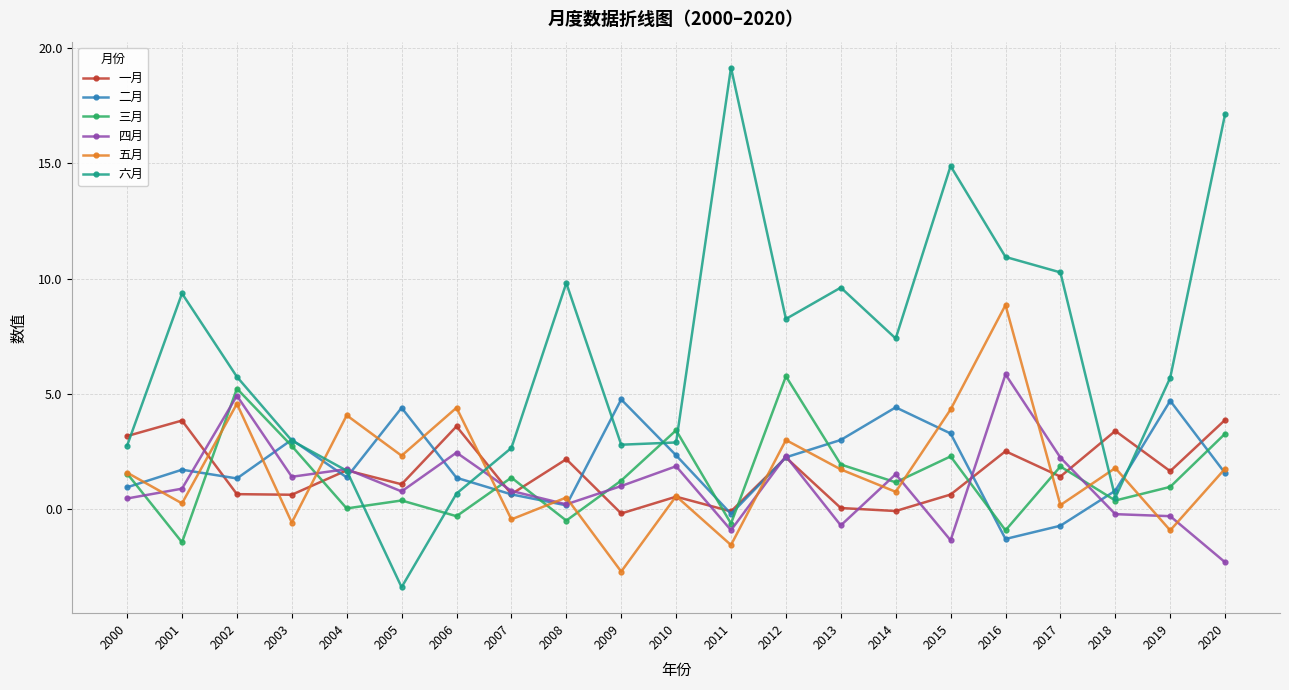

Which series has the largest total across all categories?

六月